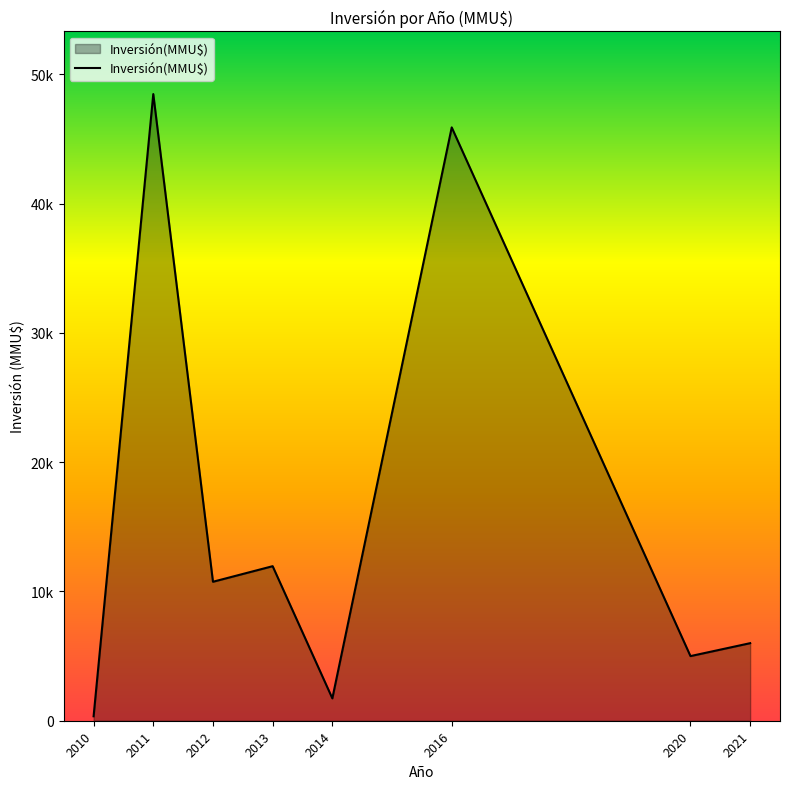

List the labels in order of value, largest first.

2011, 2016, 2013, 2012, 2021, 2020, 2014, 2010